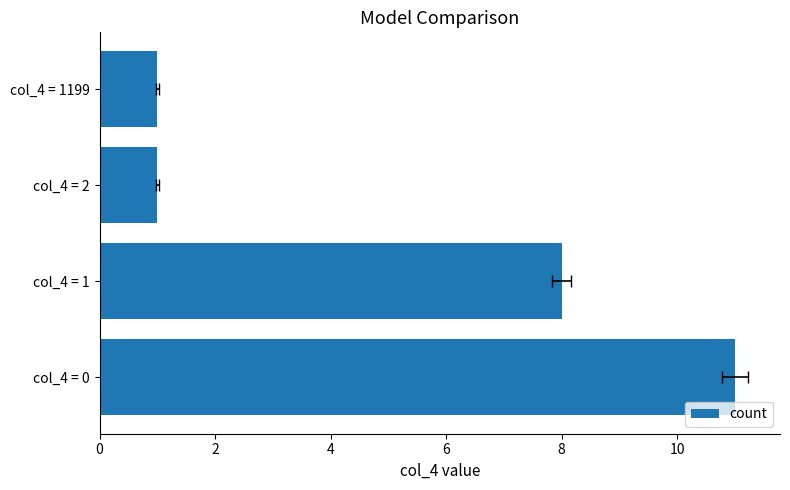

What is the value of the 2nd bar from the left?

8